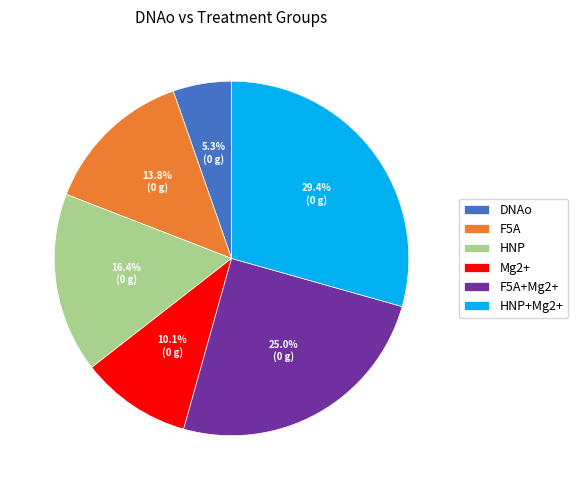

Is it true that F5A is 1% of the pie?

False